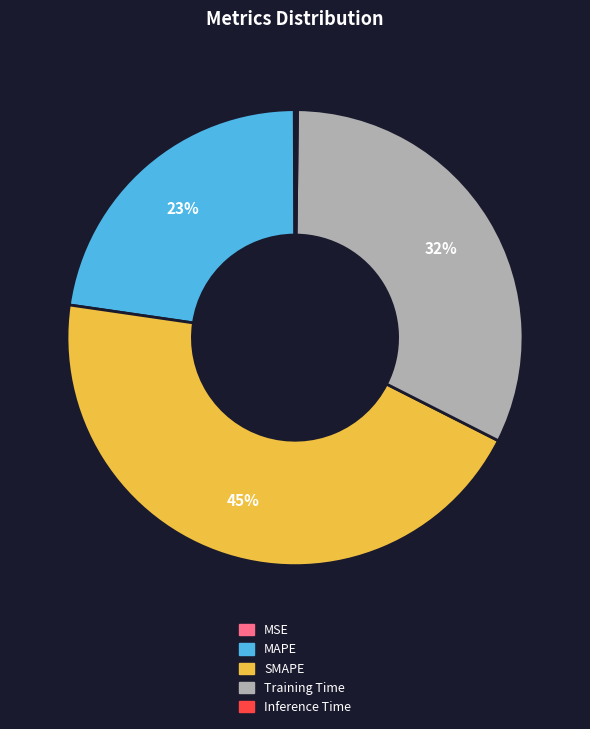

To the nearest percent, what is the average slice percentage?

20%